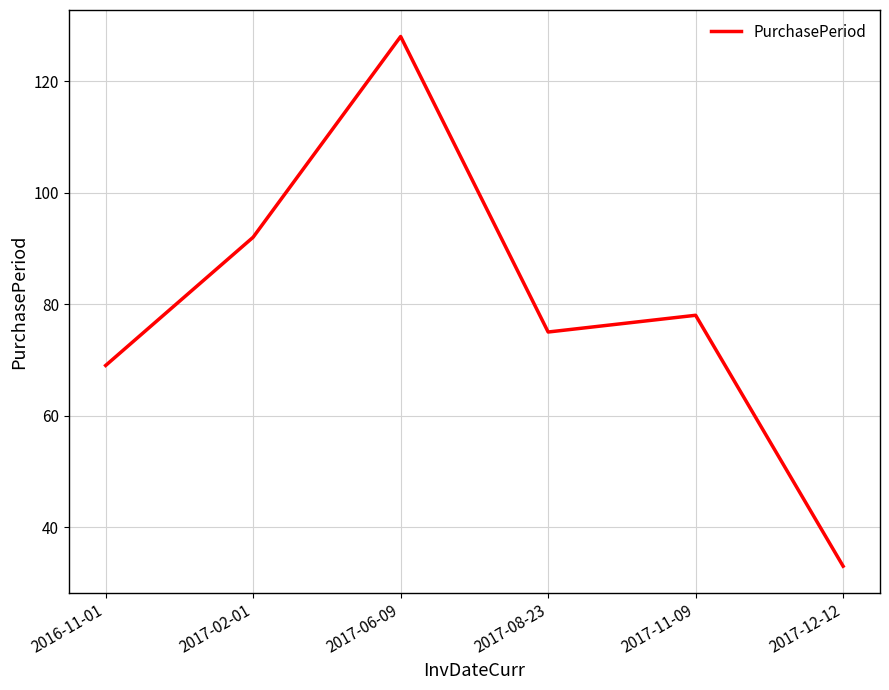

At which category does the chart reach its minimum across all series?

2017-12-12